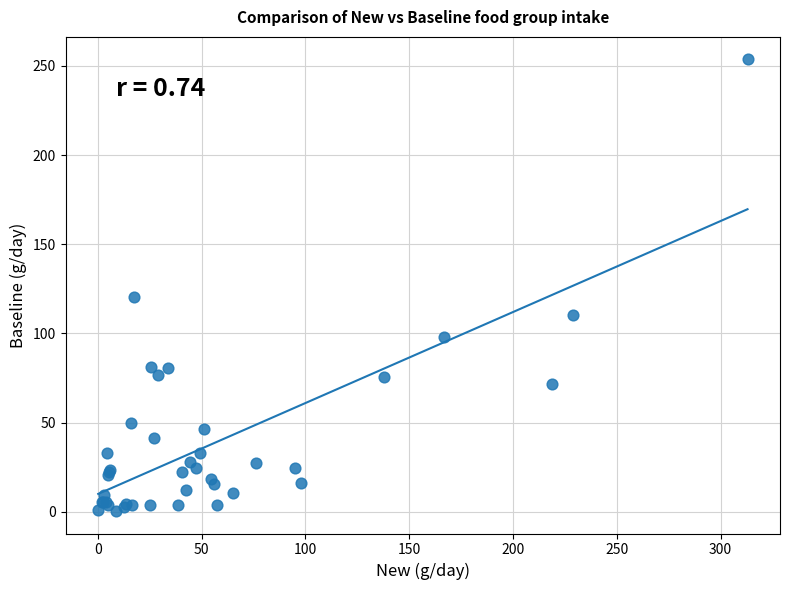

What Y value in the scatter plot is closest to 127?

120.2